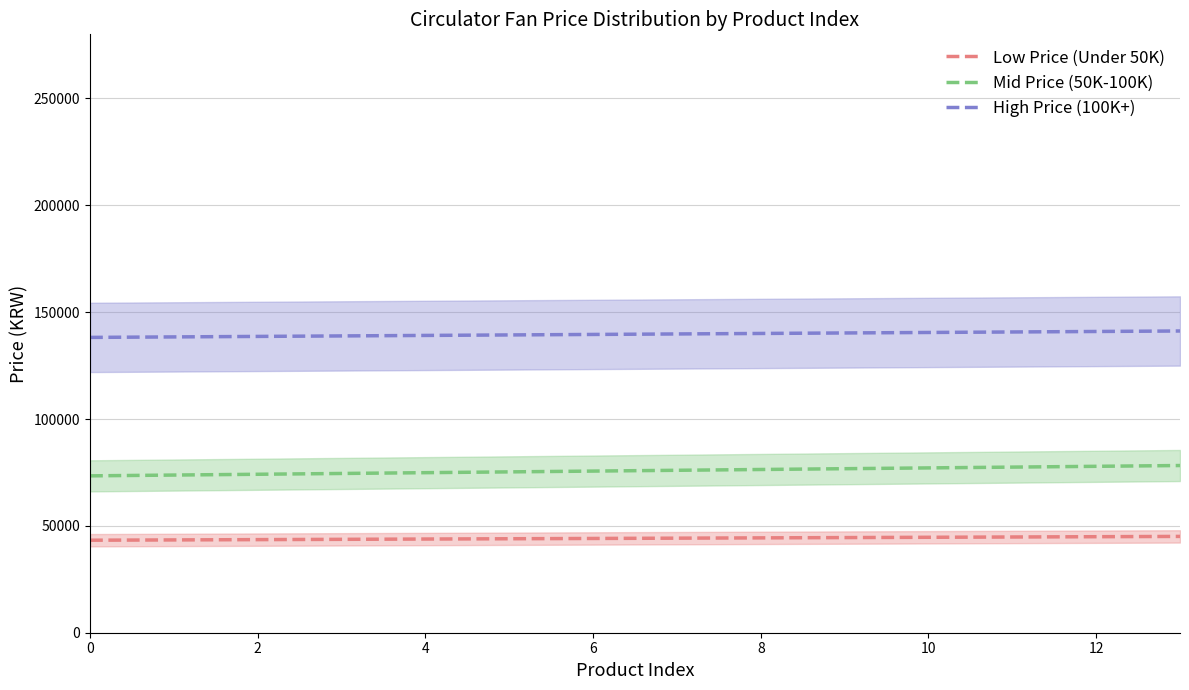

How many lines are shown in the chart?

3